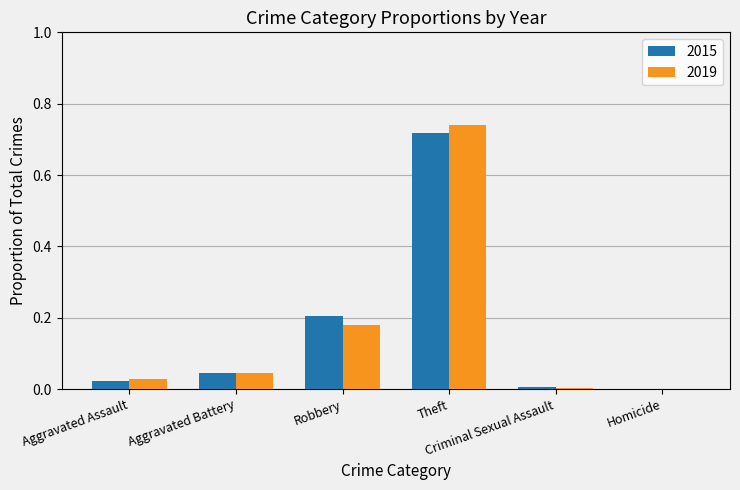

What is the sum of all 2015 values?

1.0